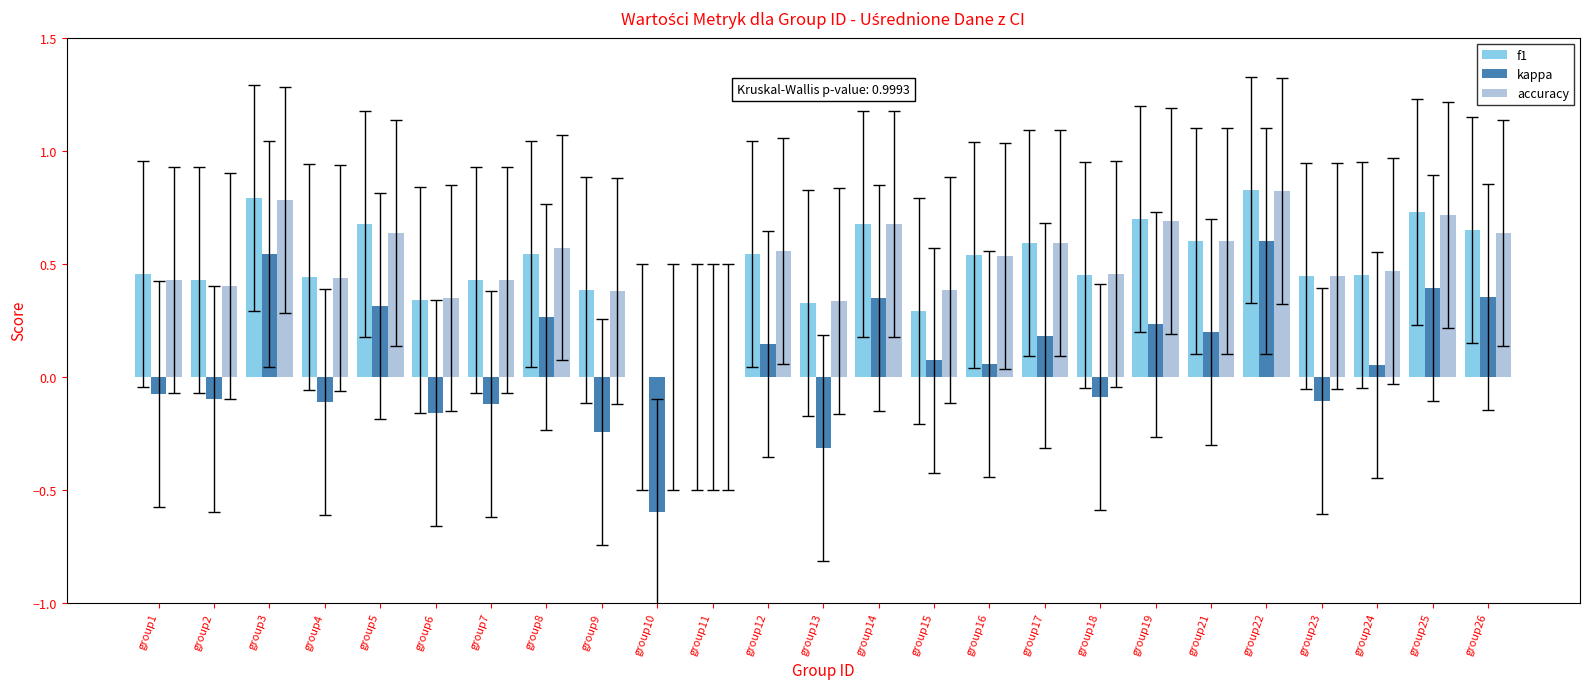

The value of kappa at group5 is 0.3. True or false?

True